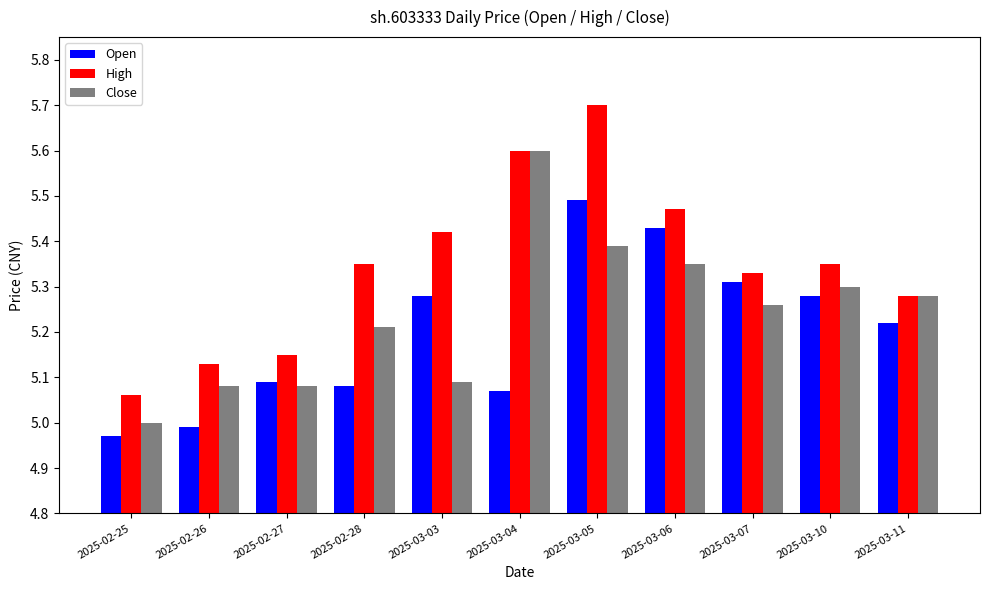

What is the sum of the Open values at 2025-03-03 and 2025-03-10?

10.6